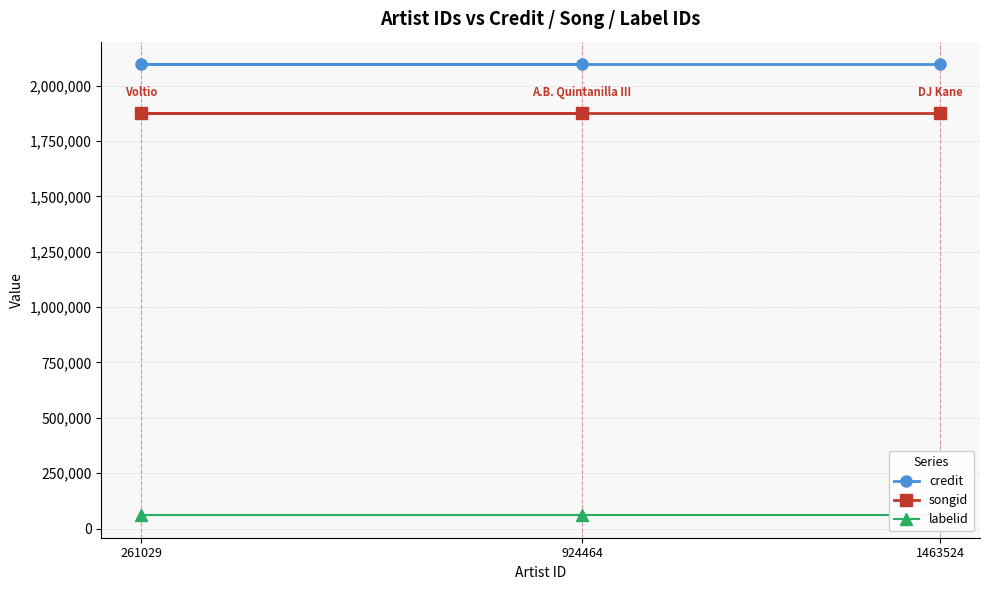

What are all the series names shown in the legend?

credit, songid, labelid